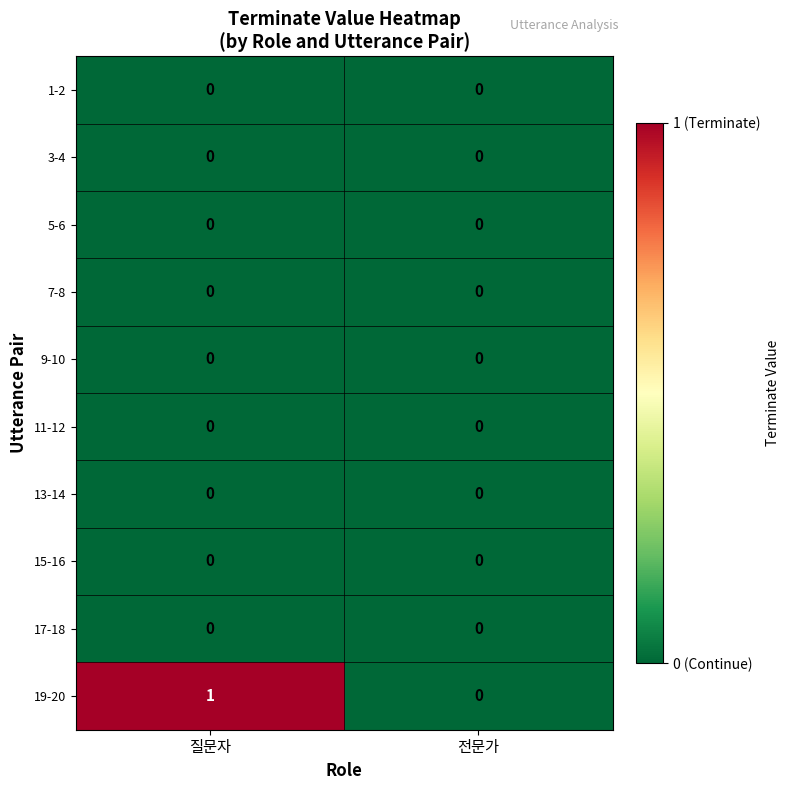

At which category is the sum across all series the highest?

질문자